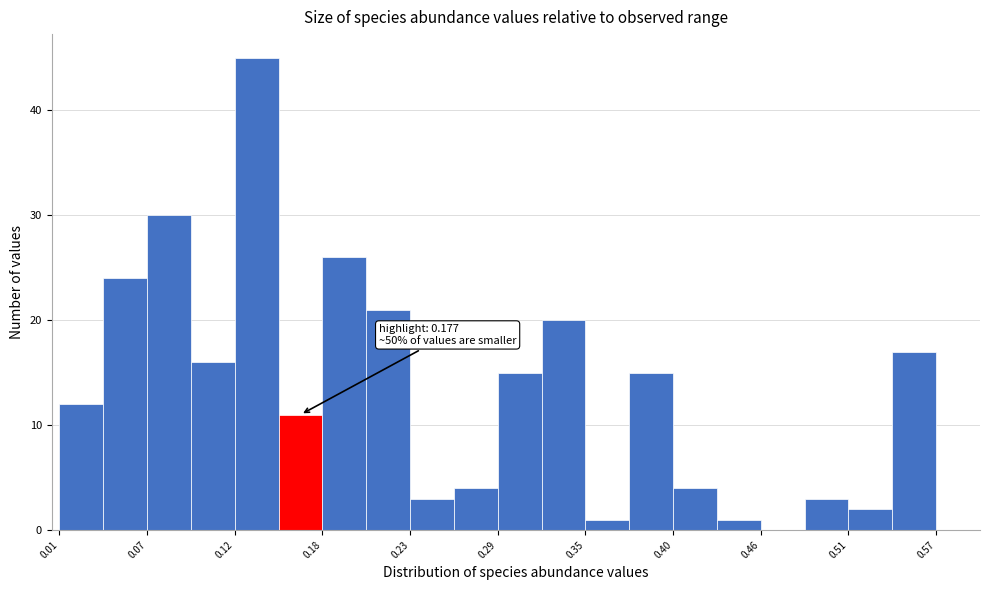

Read against the x-axis, roughly where is the centre of the tallest bar?

0.14